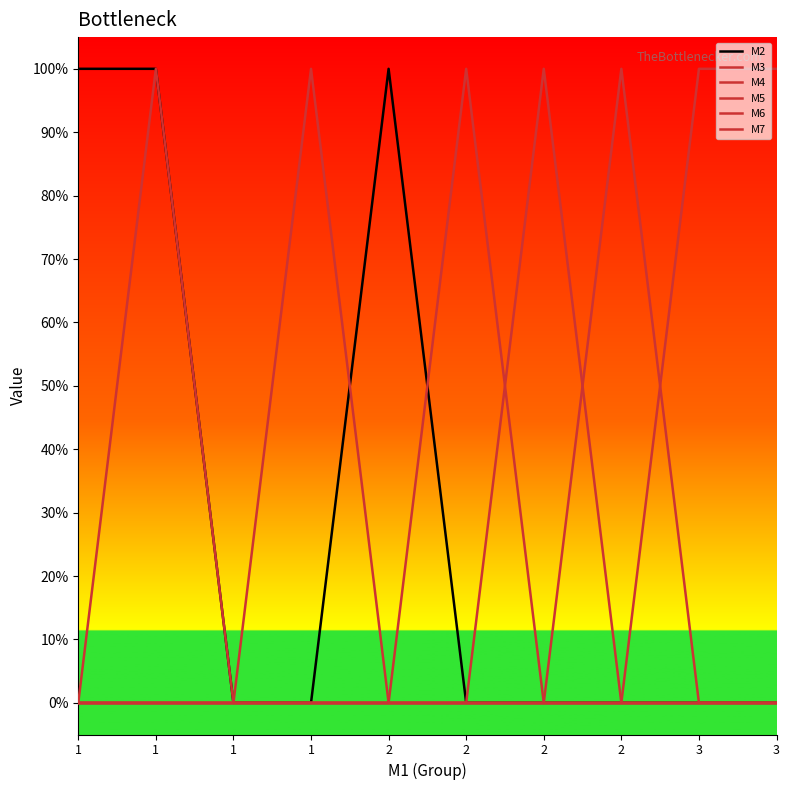

At which category does M2 reach its first local peak?

2